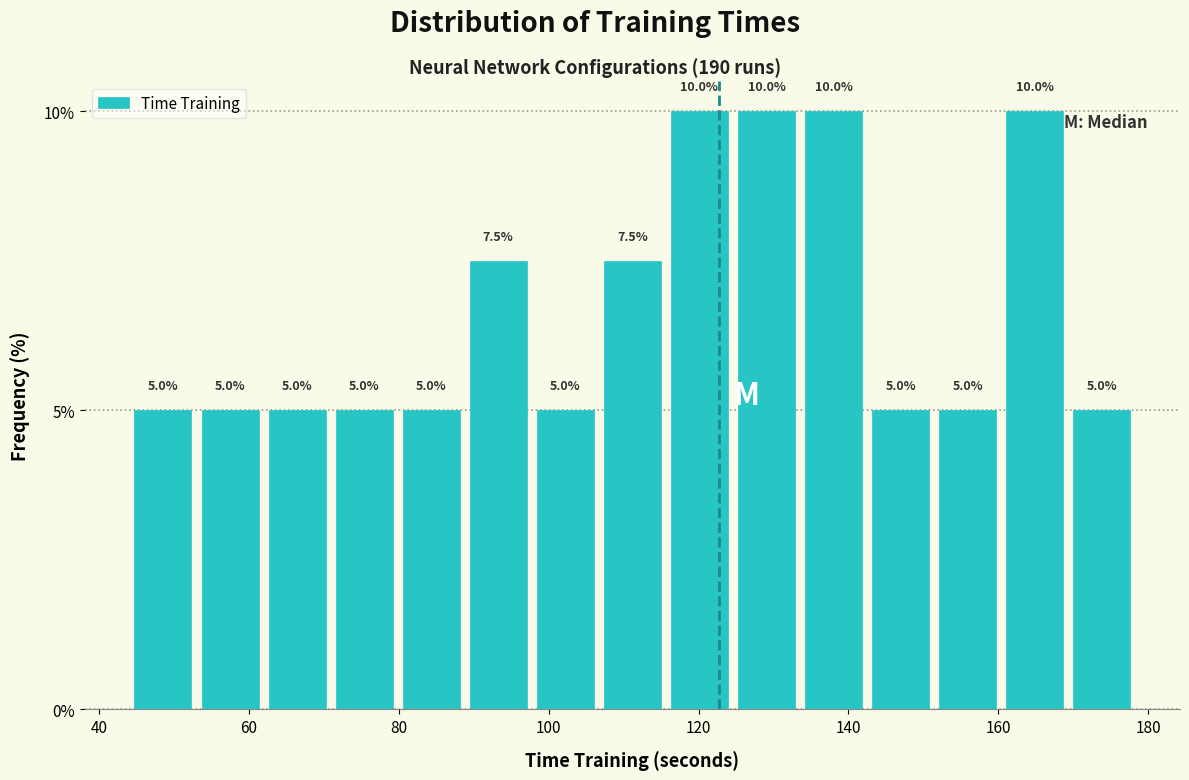

Reading left to right, list every bar in this chart as the range it spans on the x-axis followed by its height. The bar edges are not printed on the chart, so give them approximately, as read against the axis.

44 to 54: 5.0
54 to 62: 5.0
62 to 70: 5.0
70 to 80: 5.0
80 to 88: 5.0
88 to 98: 7.5
98 to 106: 5.0
106 to 116: 7.5
116 to 124: 10.0
124 to 134: 10.0
134 to 142: 10.0
142 to 152: 5.0
152 to 160: 5.0
160 to 170: 10.0
170 to 178: 5.0